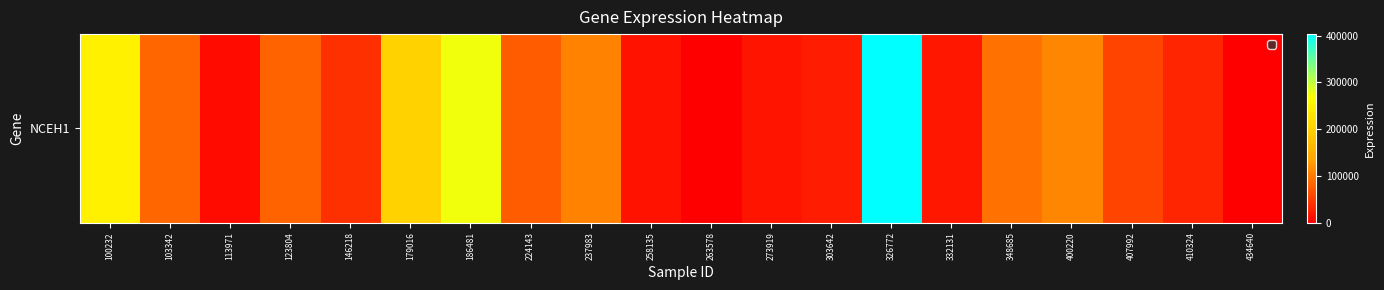

Rank the categories by value from lowest to highest.

263578, 434640, 113971, 258135, 273919, 332131, 303642, 410324, 146218, 407992, 224143, 123804, 103342, 348685, 237983, 400220, 179016, 100232, 186481, 326772